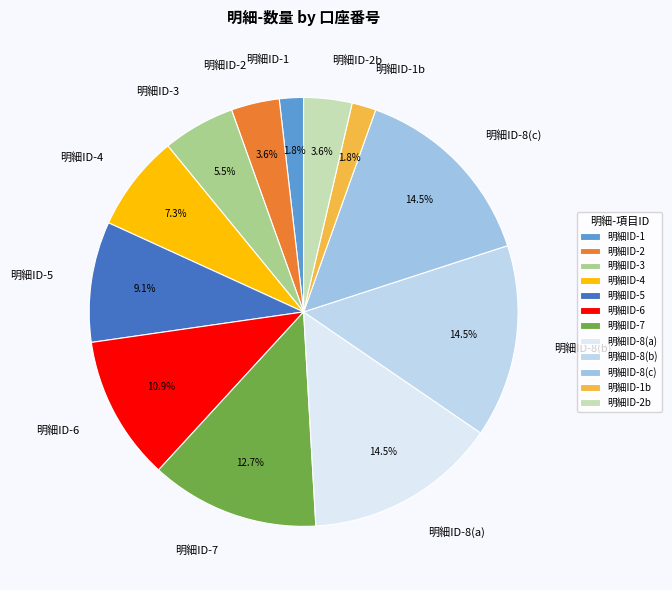

What percentage do 明細ID-2b and 明細ID-3 together represent?

9.1%